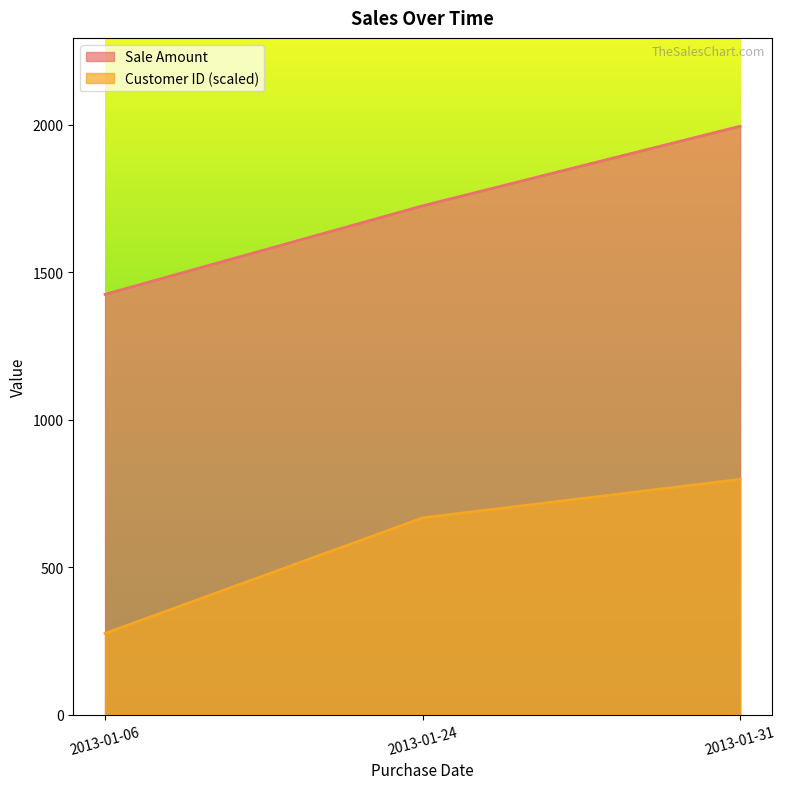

What is the difference between the Sale Amount values at 2013-01-24 and 2013-01-06?

300.0